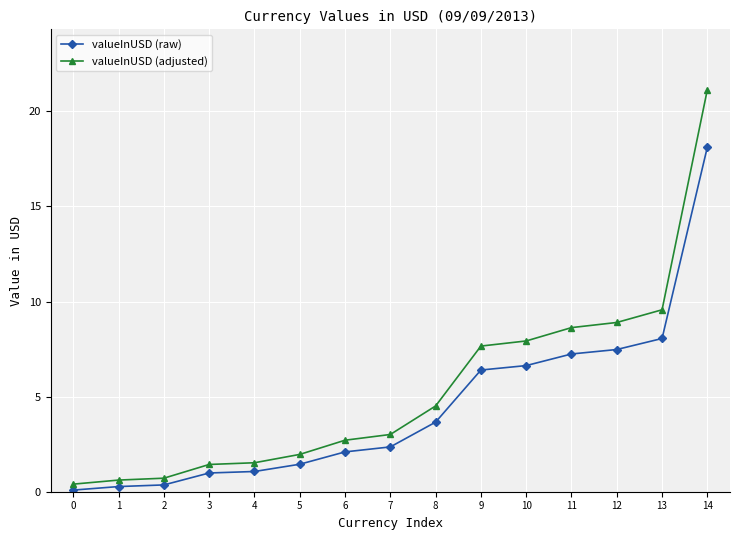

List the series in order of their peak value, highest first.

valueInUSD (adjusted), valueInUSD (raw)